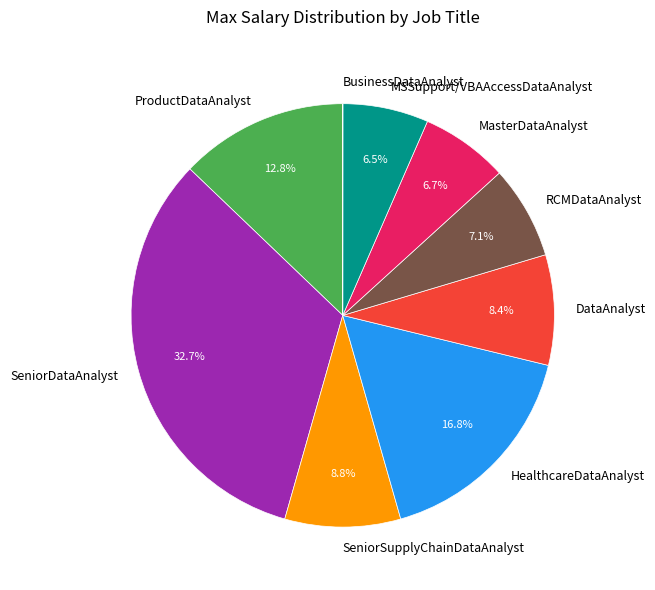

What percentage is the MasterDataAnalyst slice, to the nearest percent?

7%